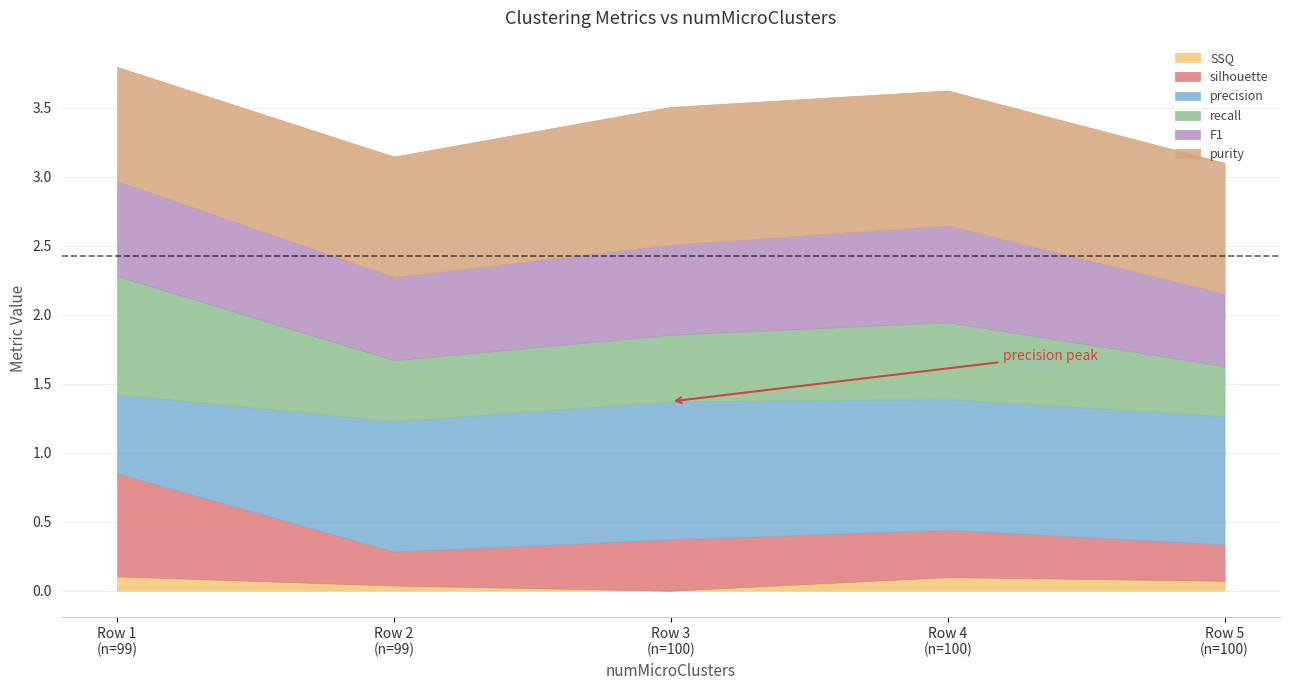

True or false: F1 and SSQ cross at least once.

False